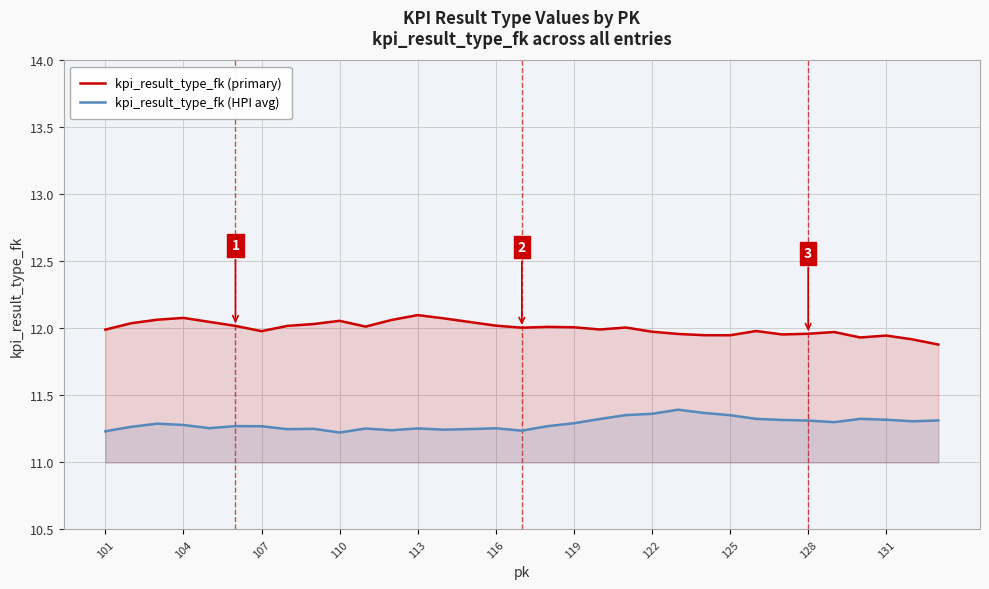

The kpi_result_type_fk (HPI avg) series shows 7.0 at 104. True or false?

False